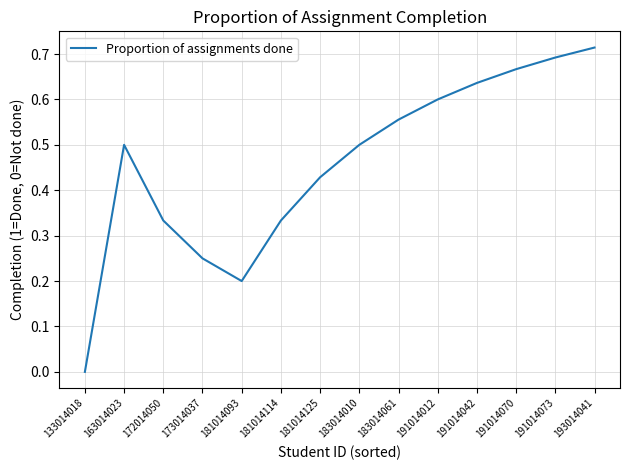

Between 133014018 and 173014037, which is larger?

173014037